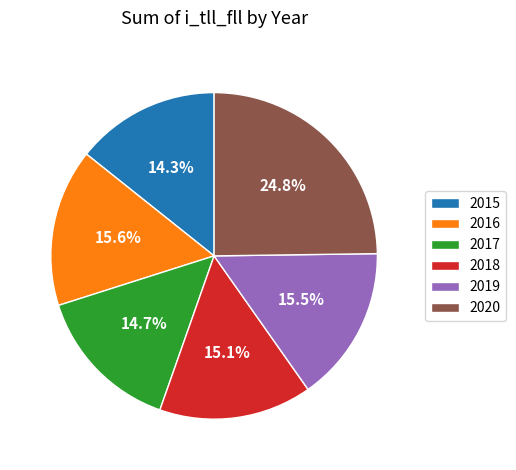

Does 2020 account for over 50% of the chart?

No